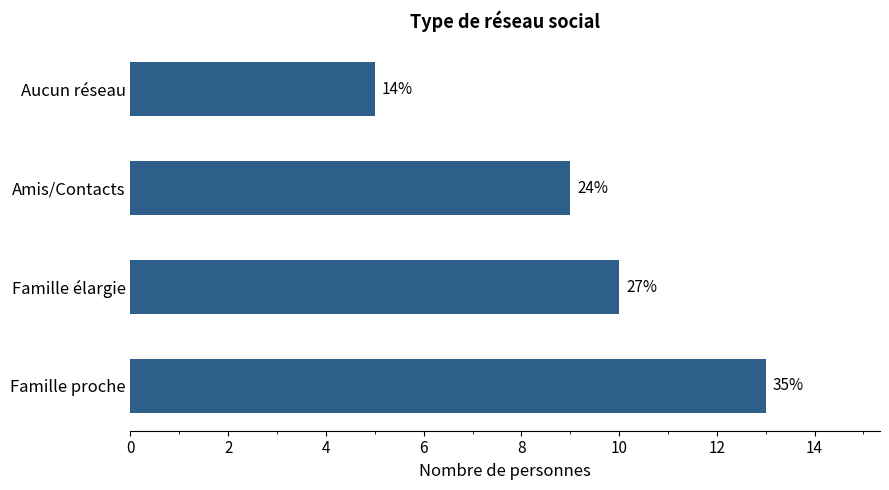

How many bars are there in total?

4